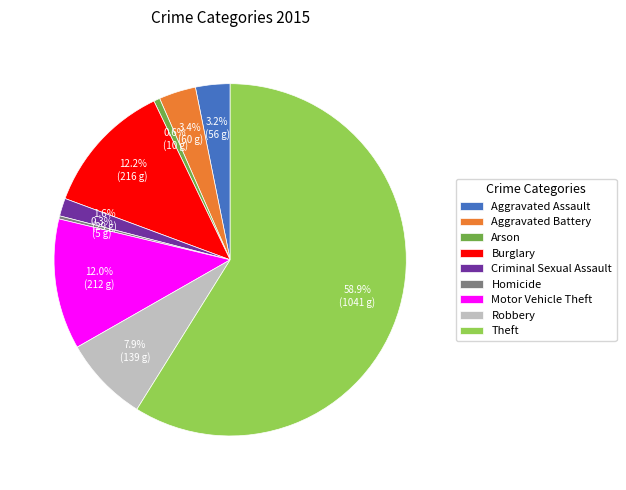

Which category has the biggest portion of the pie?

Theft